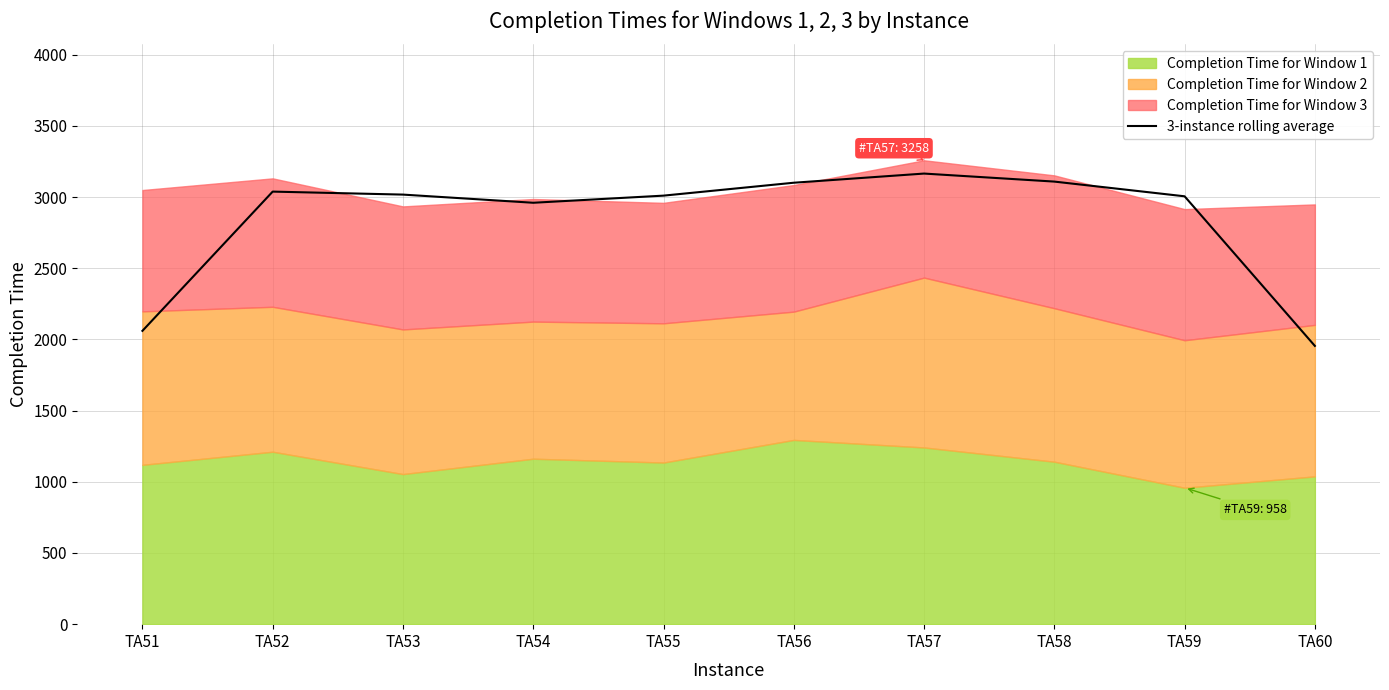

Reading left to right, list all the values displayed in this chart.

TA51=2060.0	TA52=3038.0	TA53=3017.0	TA54=2959.7	TA55=3009.7	TA56=3100.3	TA57=3164.7	TA58=3108.3	TA59=3005.0	TA60=1954.3